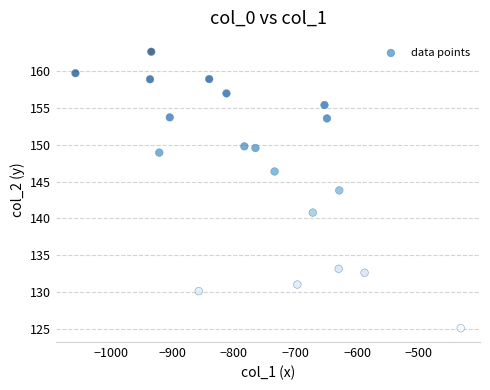

What Y value in the scatter plot is closest to 143?

143.8